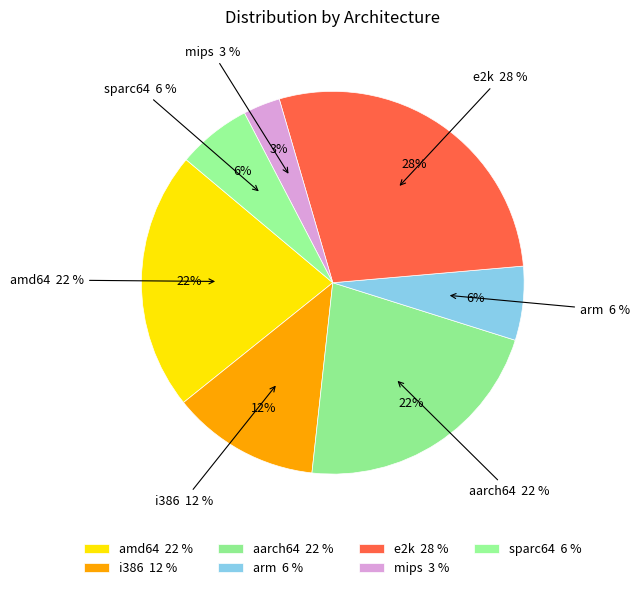

To the nearest percent, what is the combined percentage of amd64 and arm?

28%